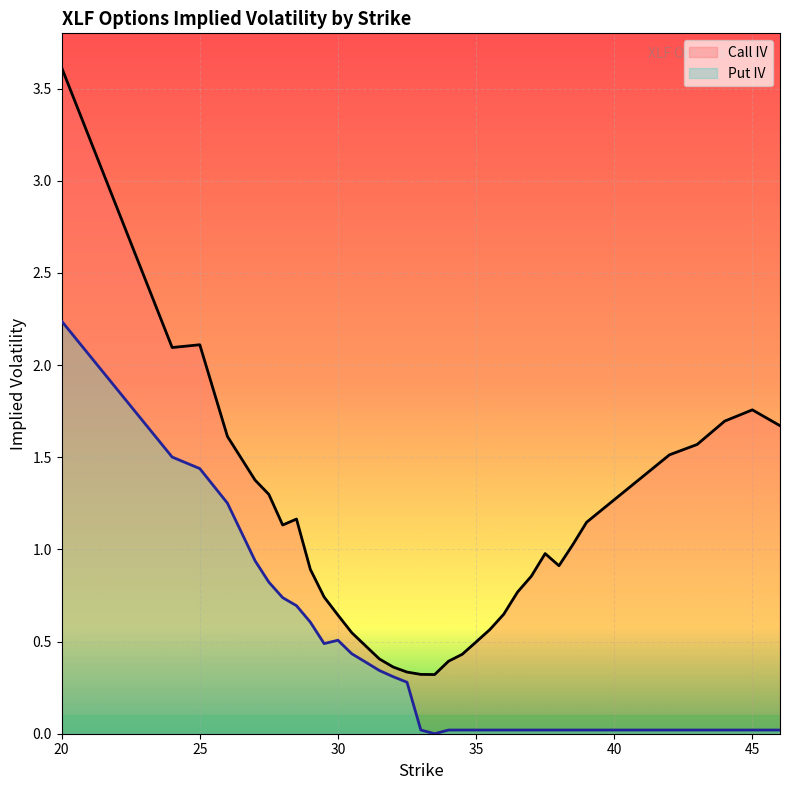

Rank the series by their maximum value, from highest to lowest.

Call IV, Put IV